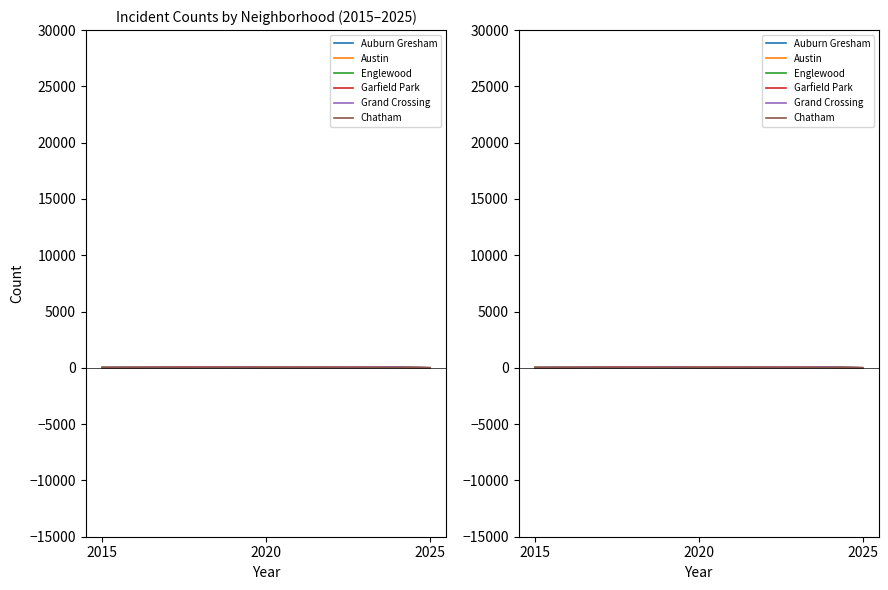

What value does the Austin series have at 3, to the nearest 10?

60